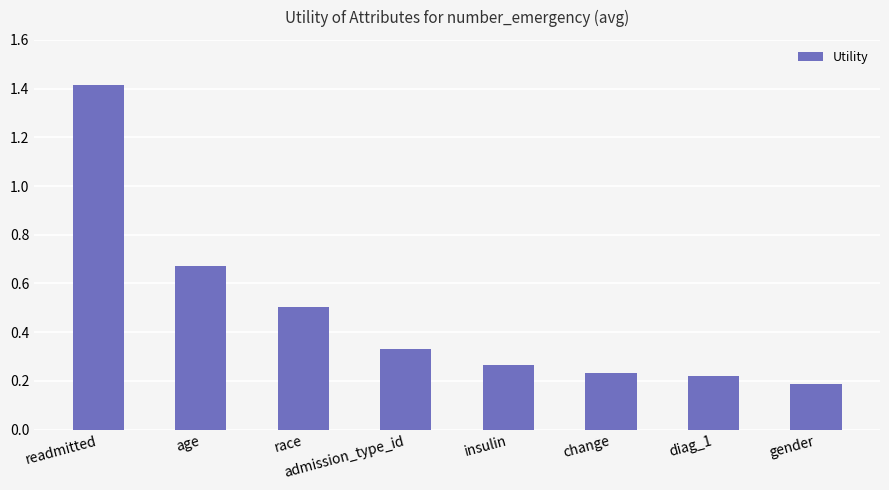

At which label is the value closest to 0?

gender